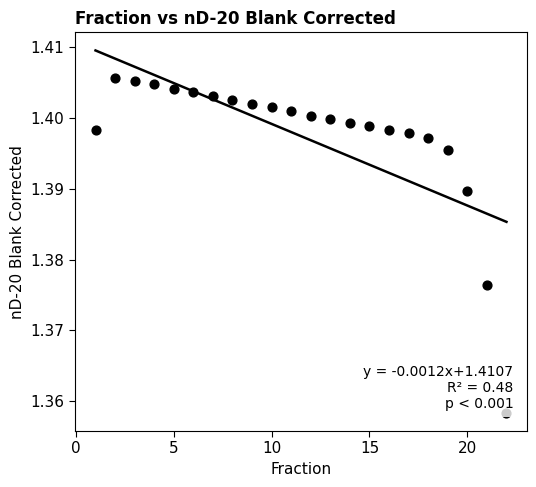

What is the range of X values (max minus min)?

21.0